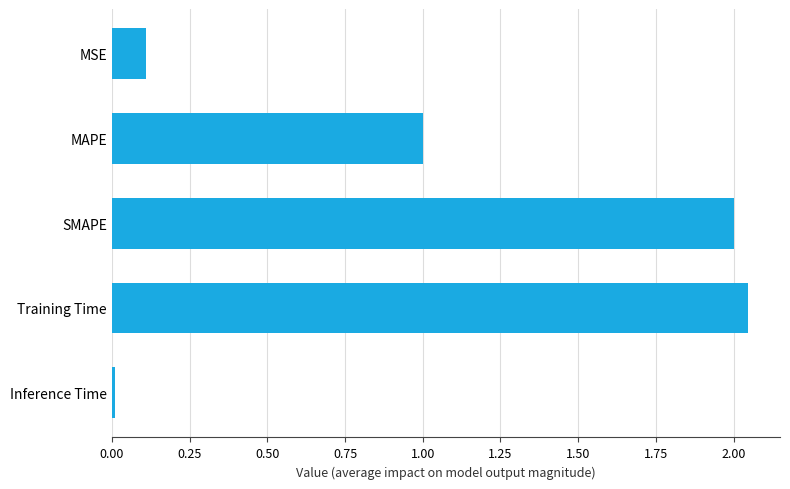

What is the average value?

1.0